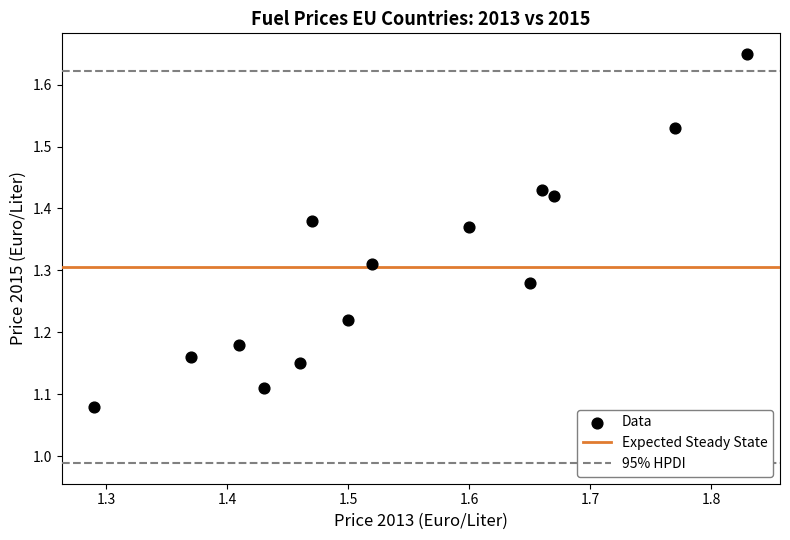

What is the range of X values (max minus min)?

0.5